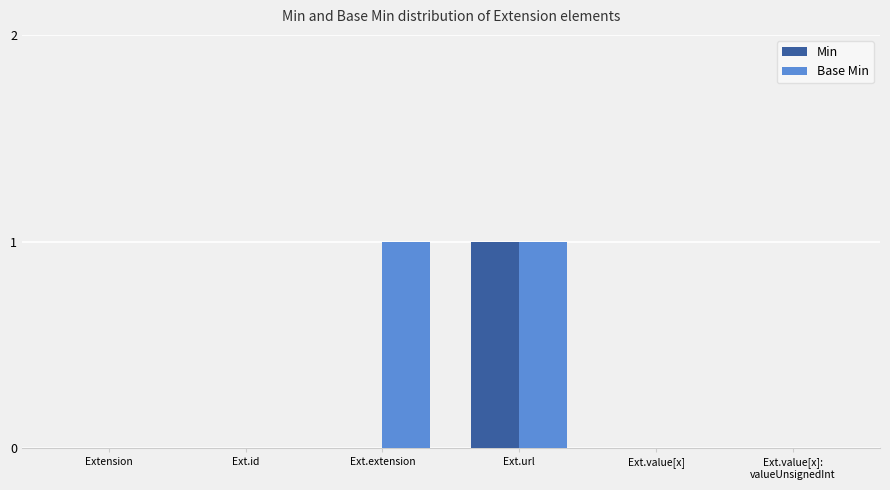

At which label does Min reach its peak?

Ext.url